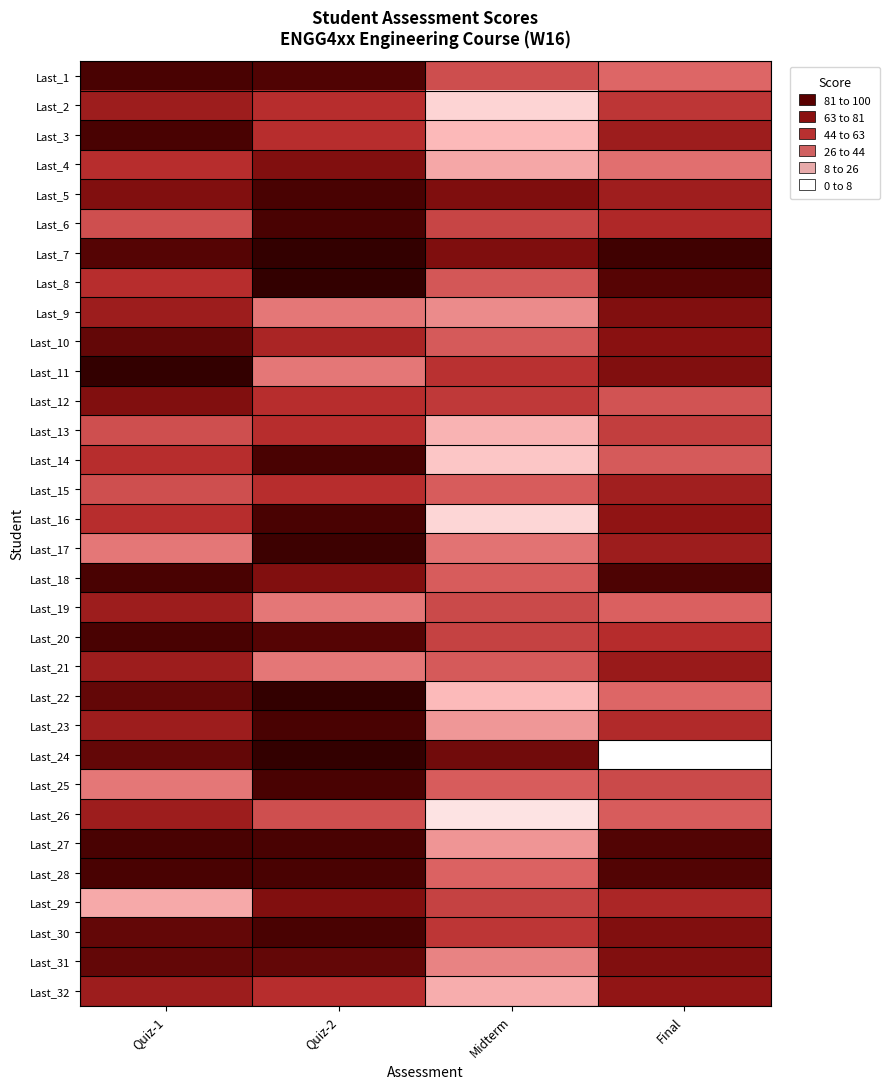

What is the spread (max minus min) of values at Quiz-1?

80.0